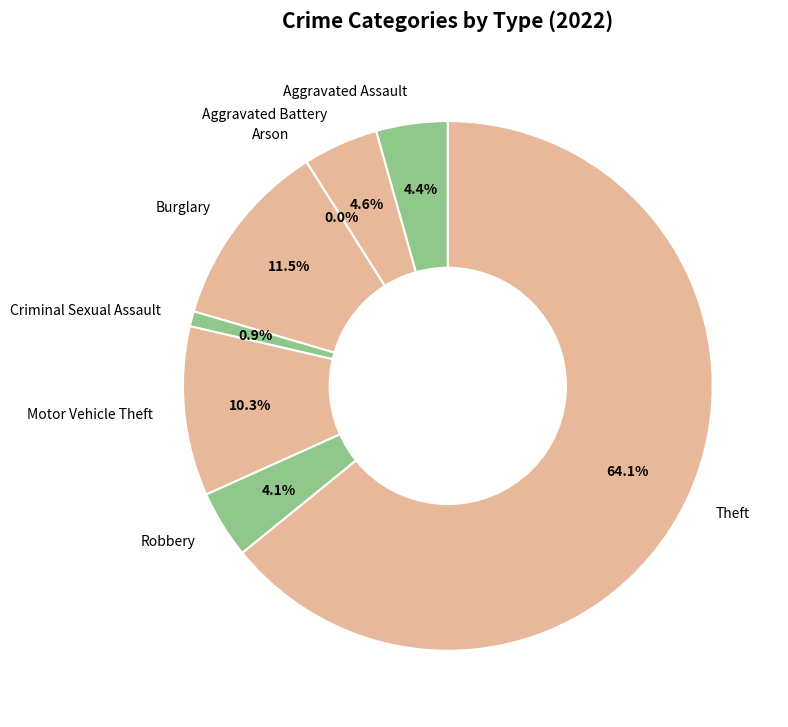

The Motor Vehicle Theft slice represents 10% of the pie. True or false?

True